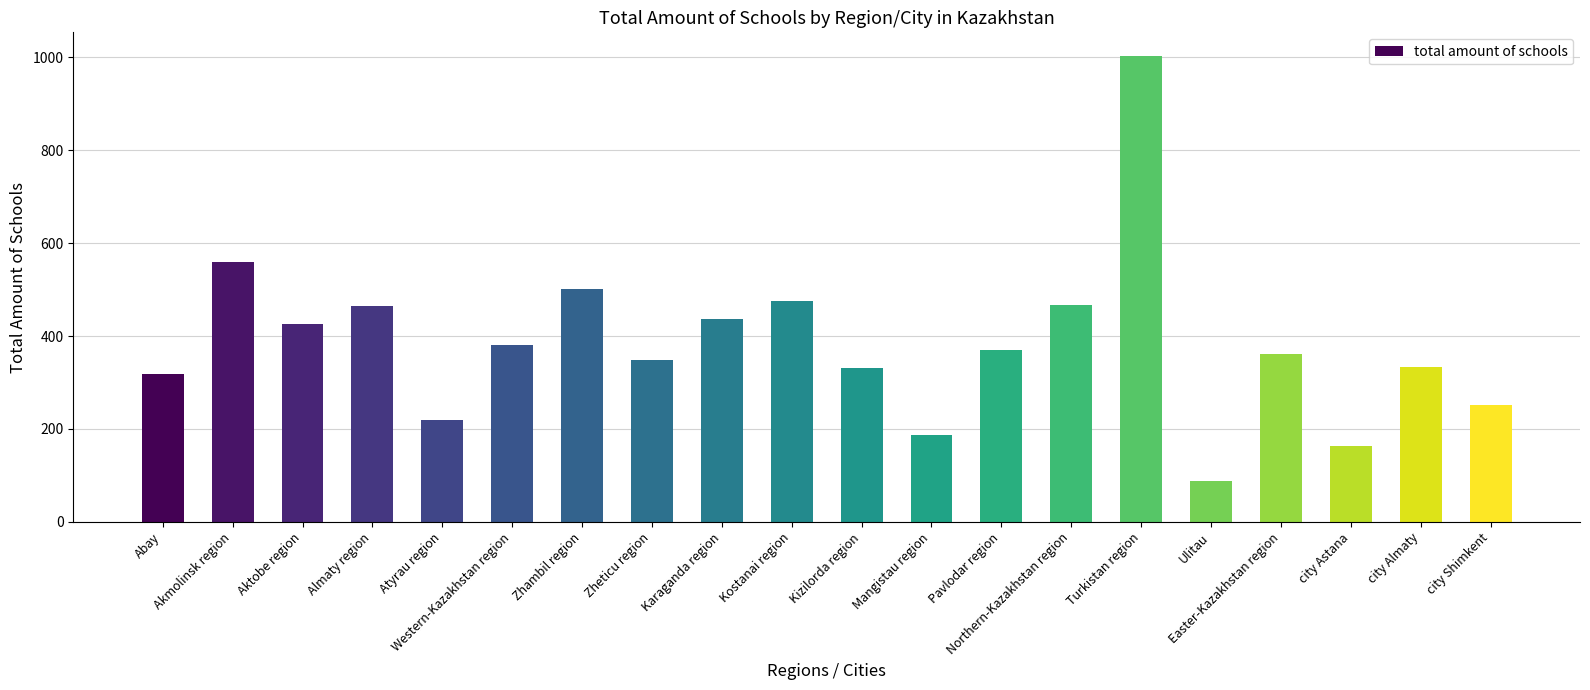

What is the average value?

384